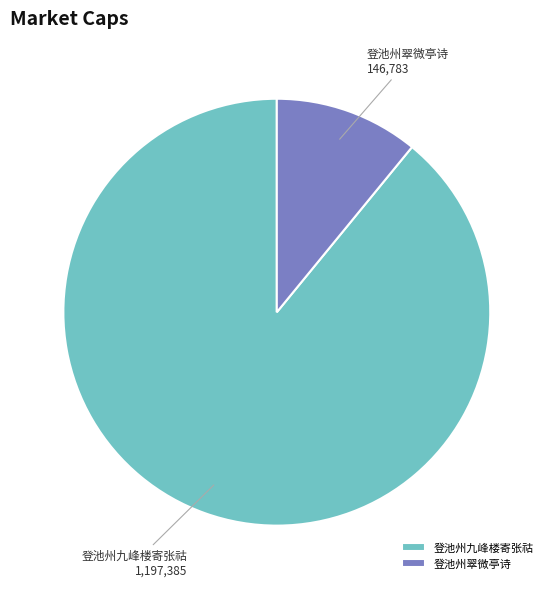

Rank the categories by value from highest to lowest.

登池州九峰楼寄张祜, 登池州翠微亭诗